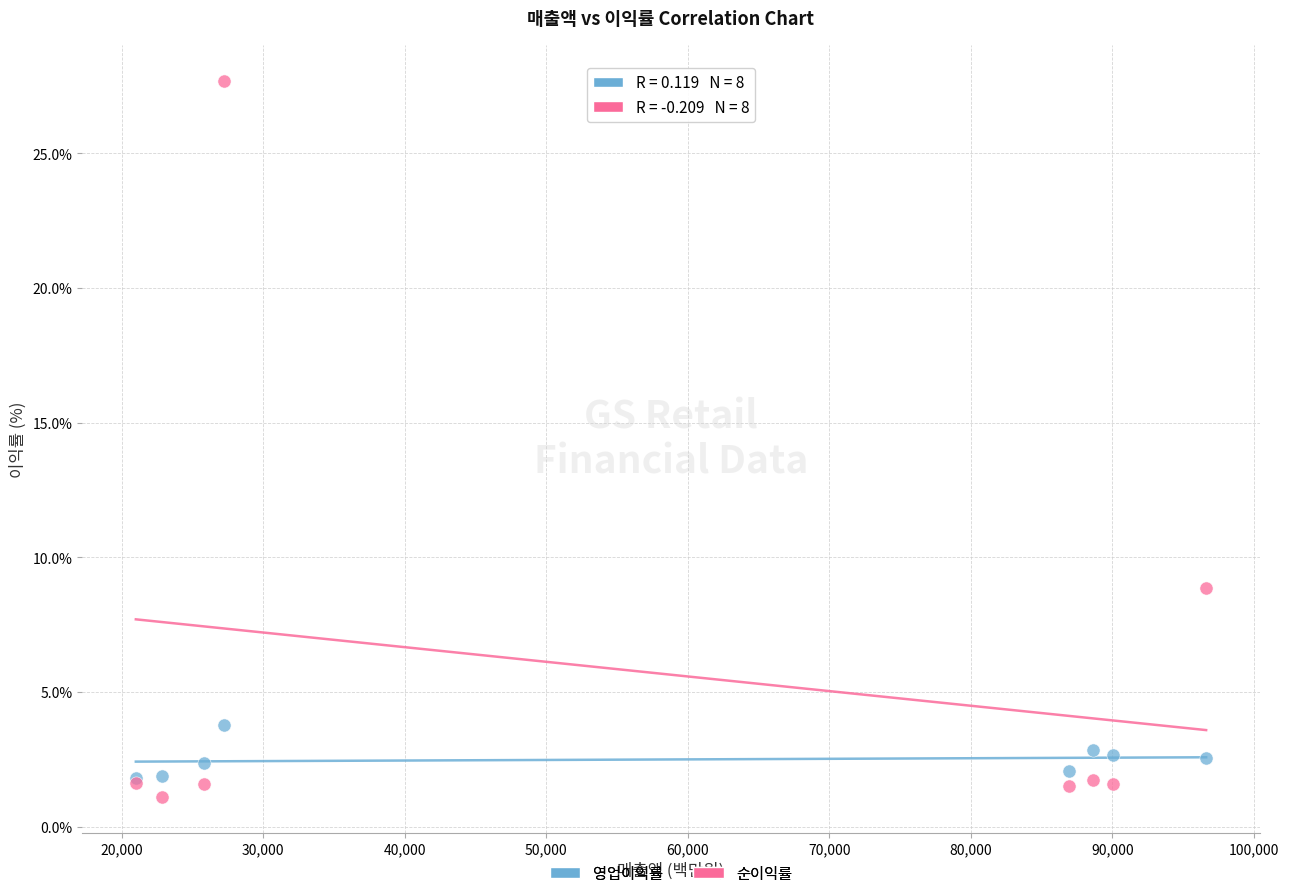

In the 순이익률 series, what Y value is closest to 14?

8.9